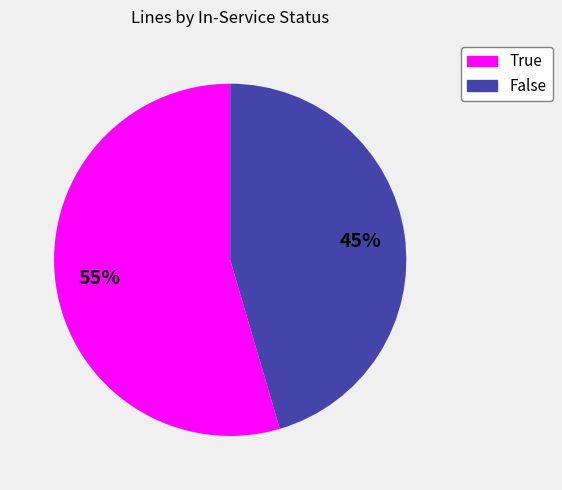

True or false: False accounts for 52% of the total.

False